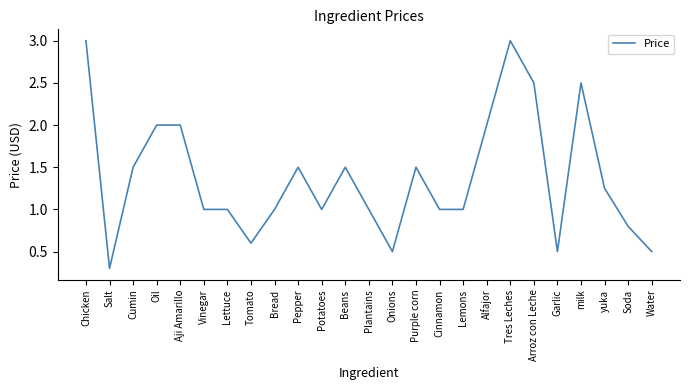

What position from the right is Tres Leches?

7